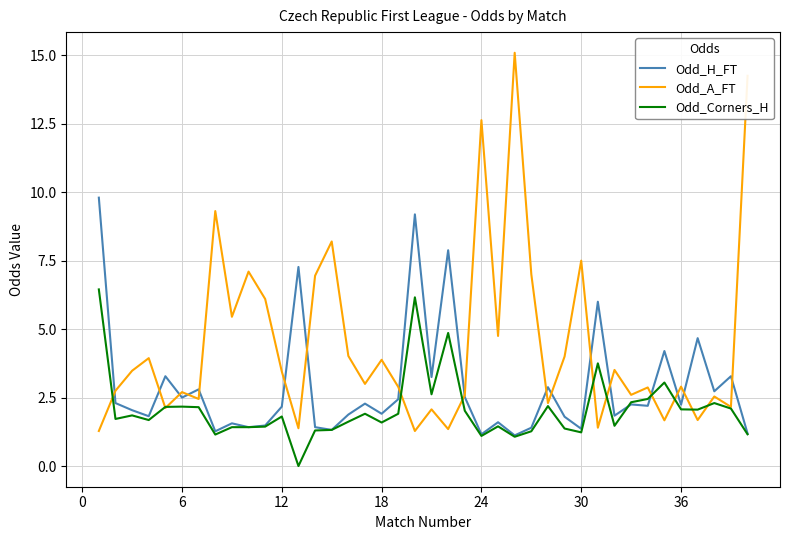

At how many categories does at least one series exceed 13?

2